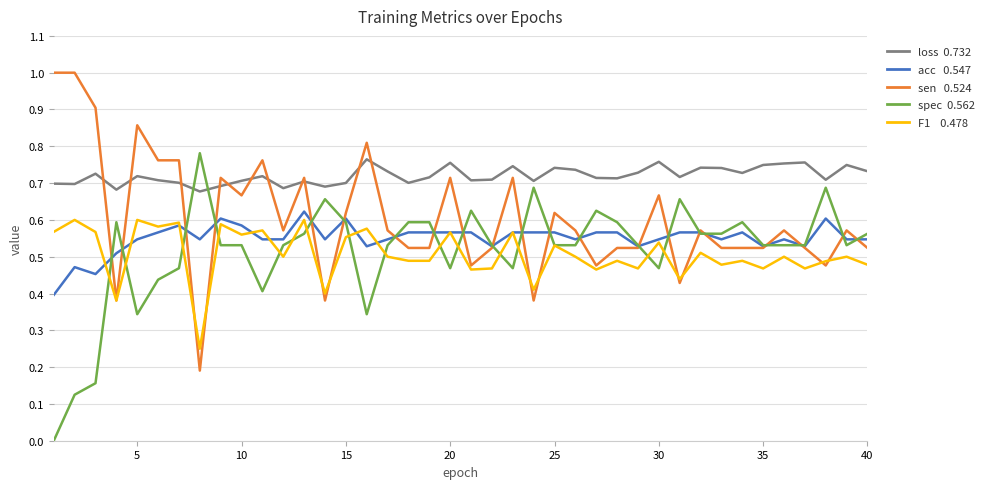

What is the maximum value shown in the chart?

1.0